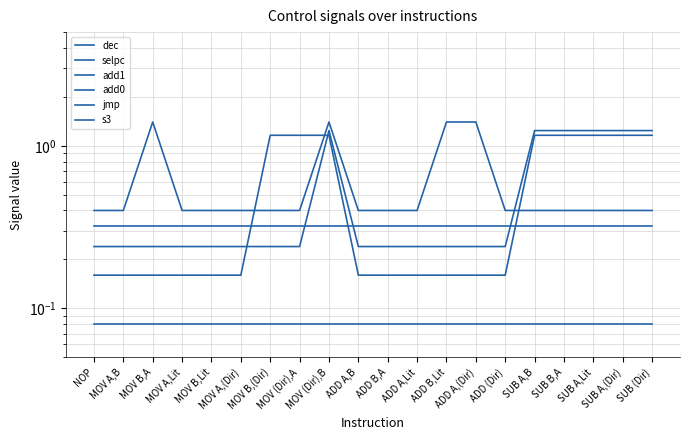

What is the maximum value for jmp?

0.3